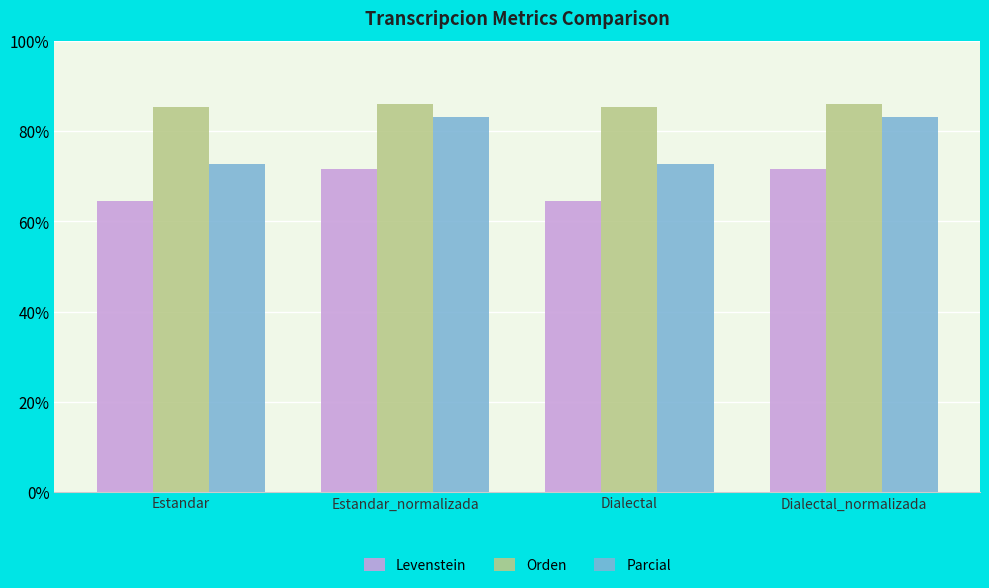

What is the difference between the highest and lowest values at Estandar?

20.9